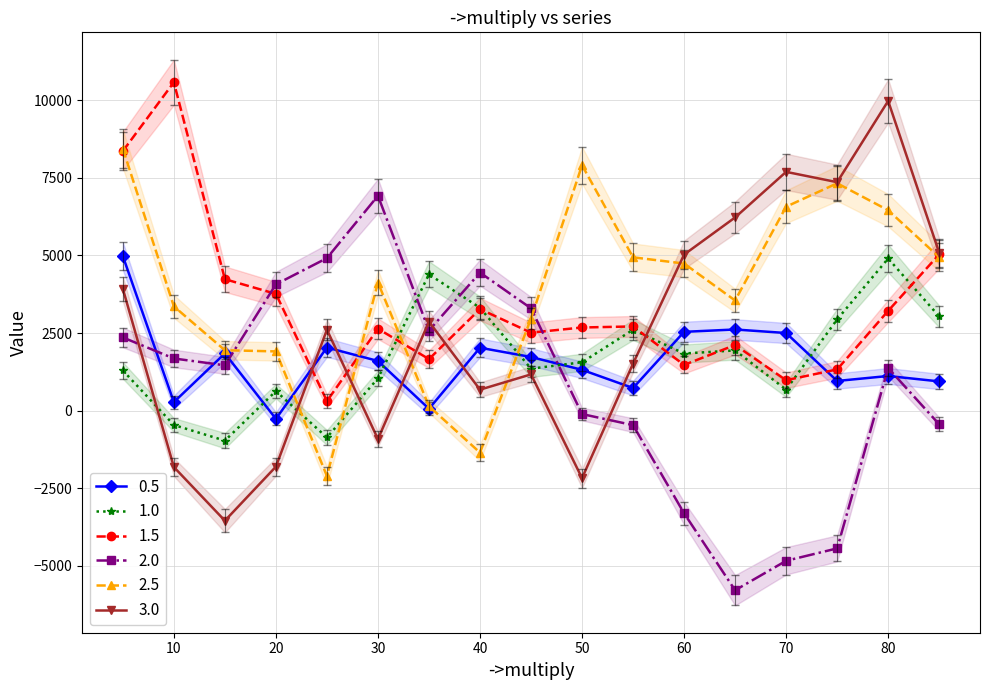

Is this an area chart (filled region under the line)?

No